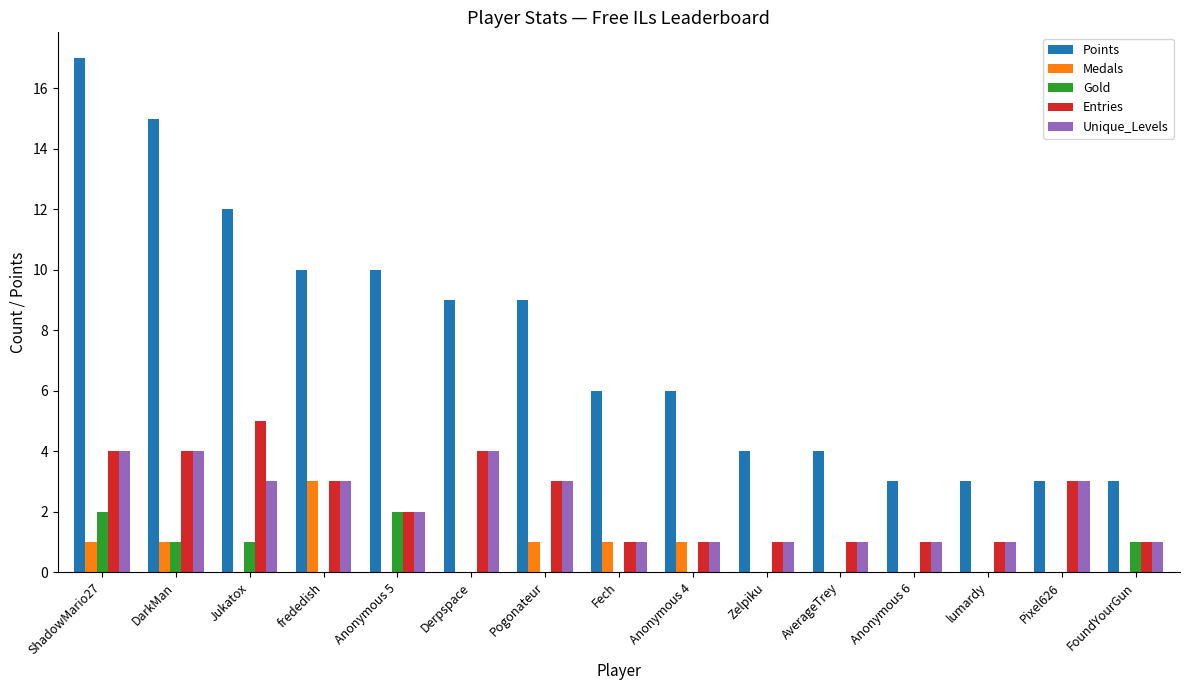

The Gold series shows 1 at Fech. True or false?

False